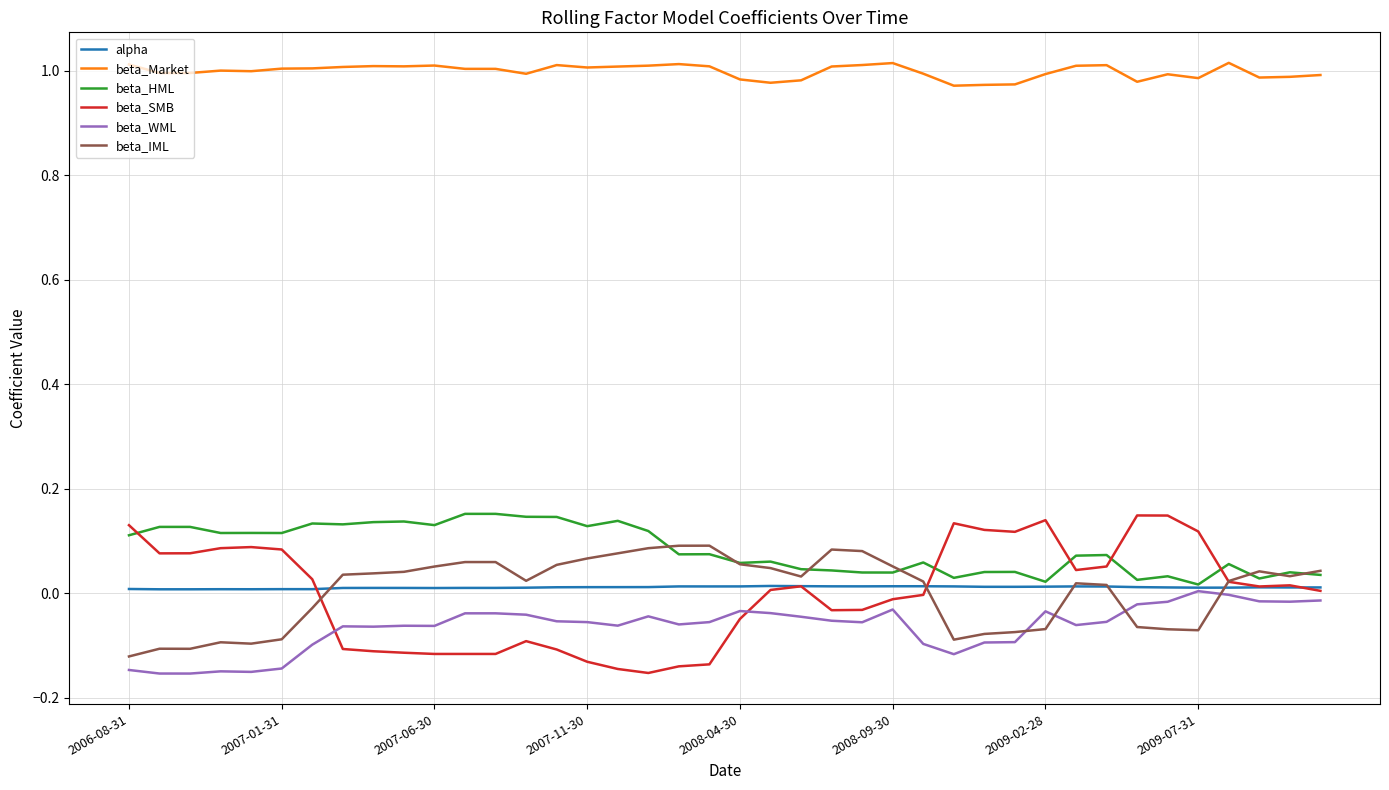

True or false: beta_HML and beta_Market intersect in this chart.

False